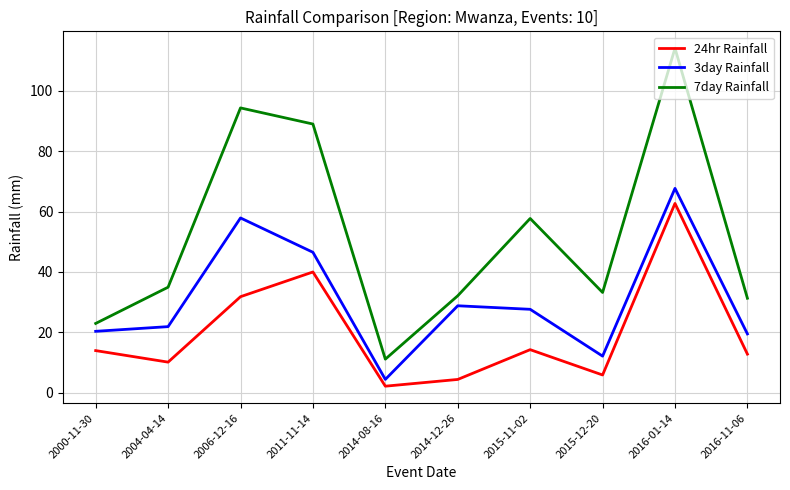

At which label is 7day Rainfall closest to 62?

2015-11-02